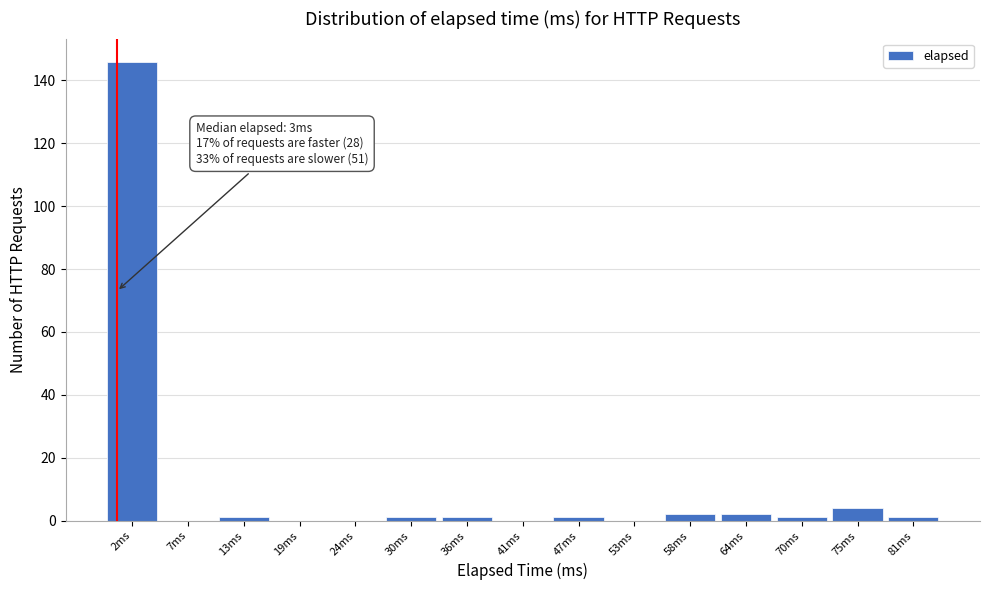

Reading left to right, extract all data points from this chart.

2ms=146	7ms=0	13ms=1	19ms=0	24ms=0	30ms=1	36ms=1	41ms=0	47ms=1	53ms=0	58ms=2	64ms=2	70ms=1	75ms=4	81ms=1